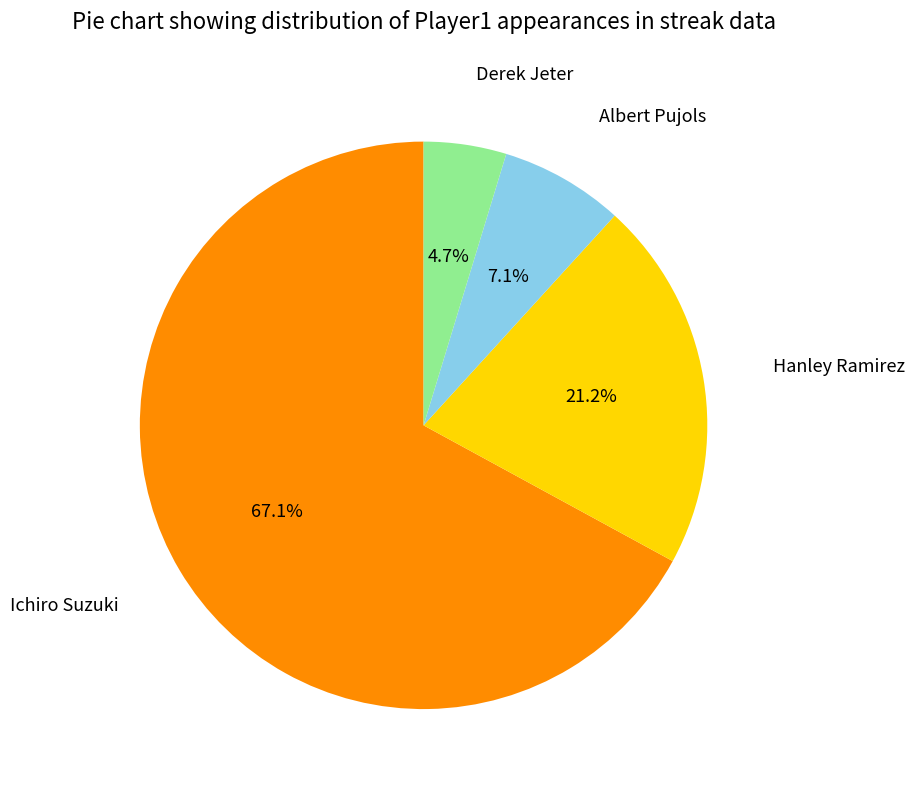

Which slice is the largest?

Ichiro Suzuki